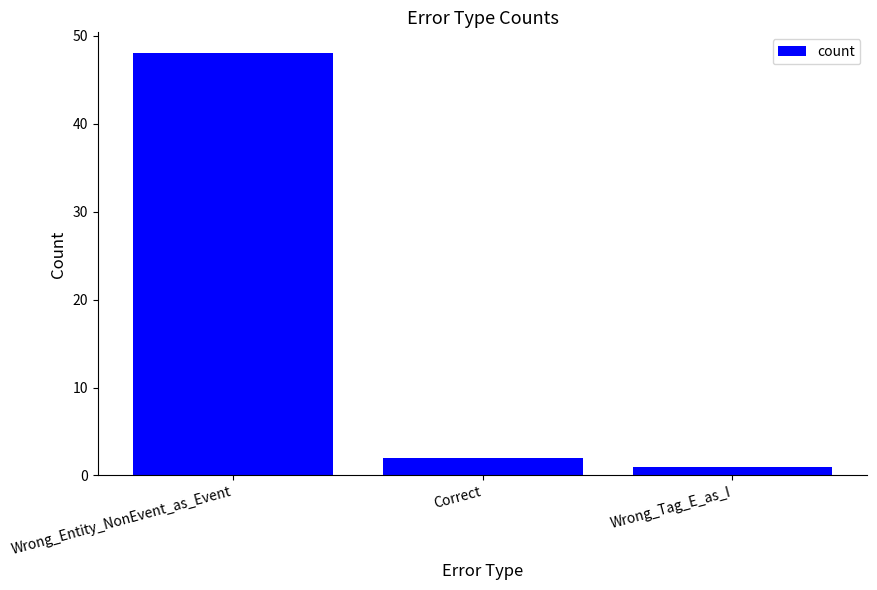

What is the label of the 3rd bar from the left?

Wrong_Tag_E_as_I